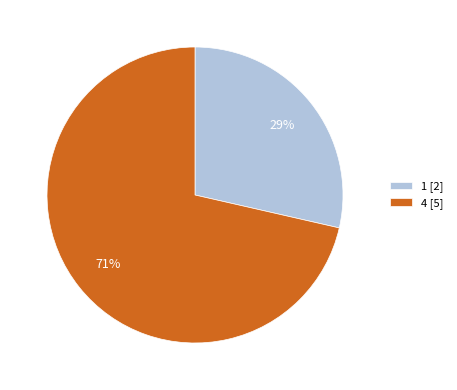

Does 1 account for over 50% of the chart?

No